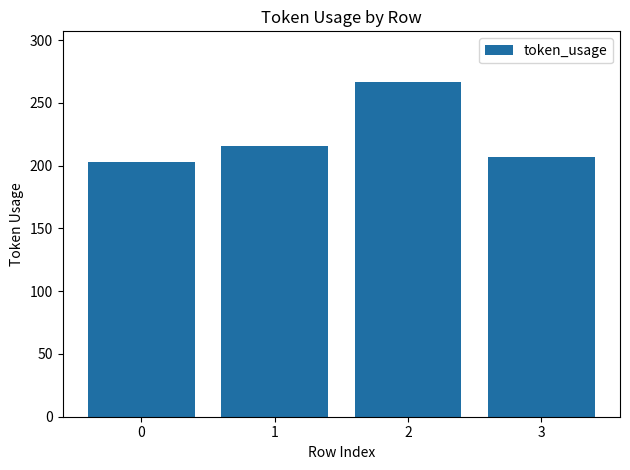

List the labels in order of value, smallest first.

0, 3, 1, 2